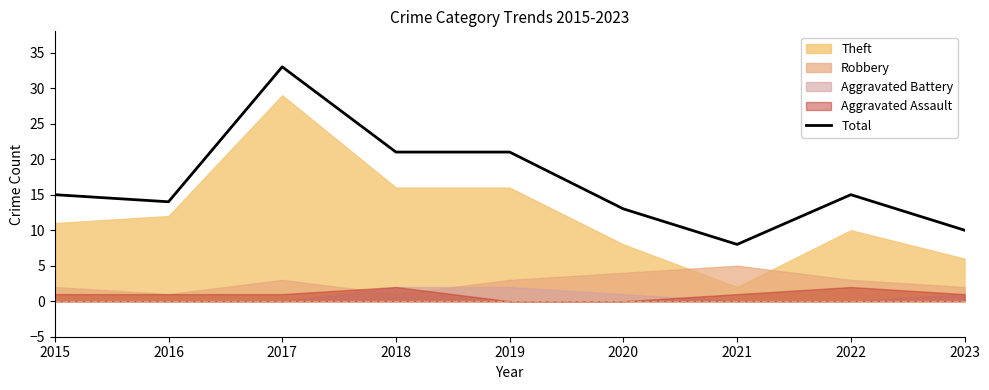

The chart shows a value of 14 at 2017. True or false?

False